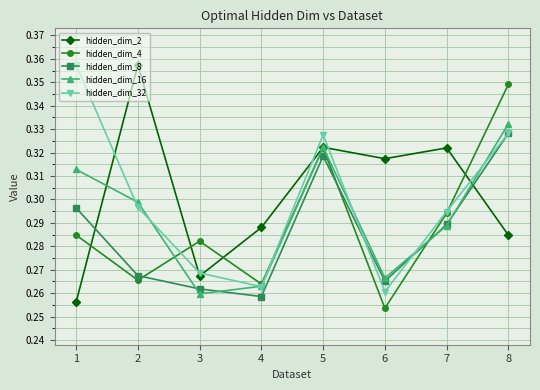

Is the value of hidden_dim_32 at 5 greater than the value of hidden_dim_2 at 7?

Yes